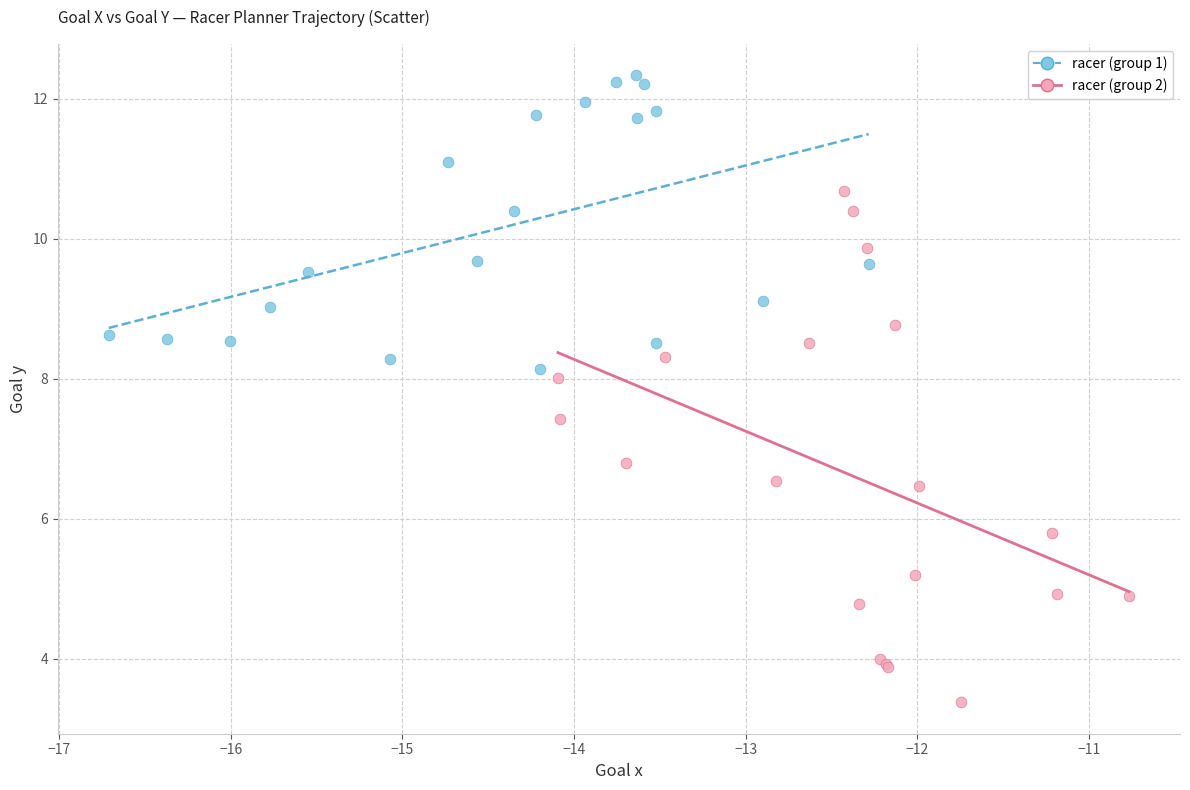

What are all the series names shown in the legend?

racer (group 1), racer (group 2)